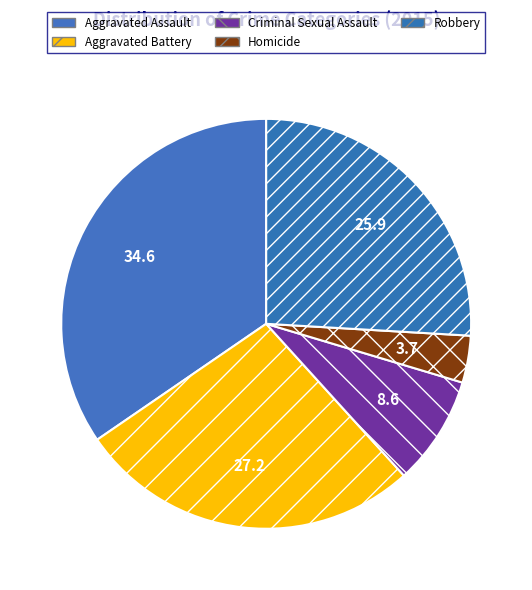

To the nearest percent, what percentage of the pie is Aggravated Assault?

35%